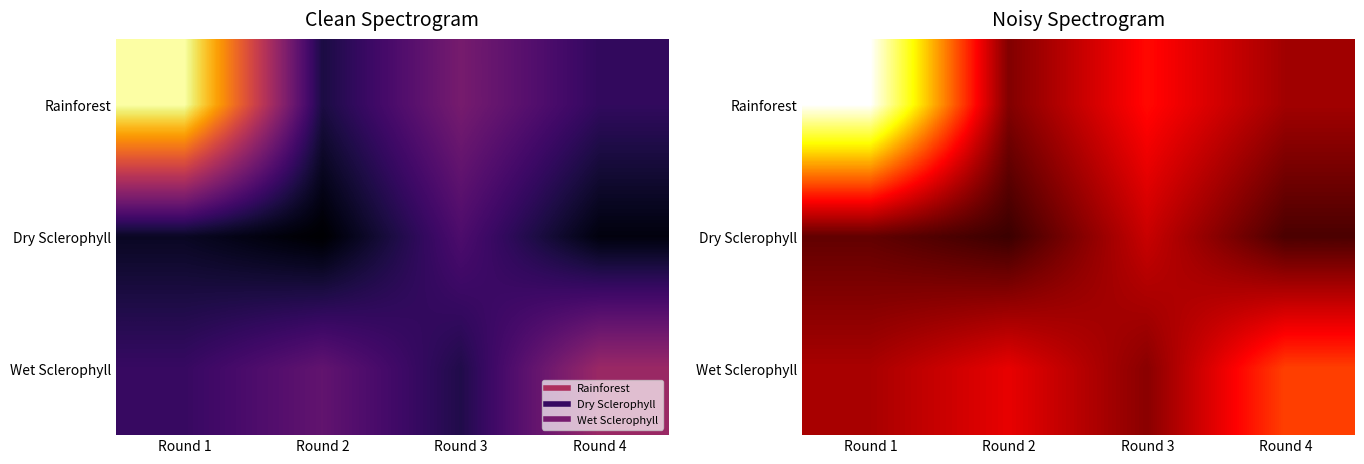

What is the maximum value for Wet Sclerophyll?

42